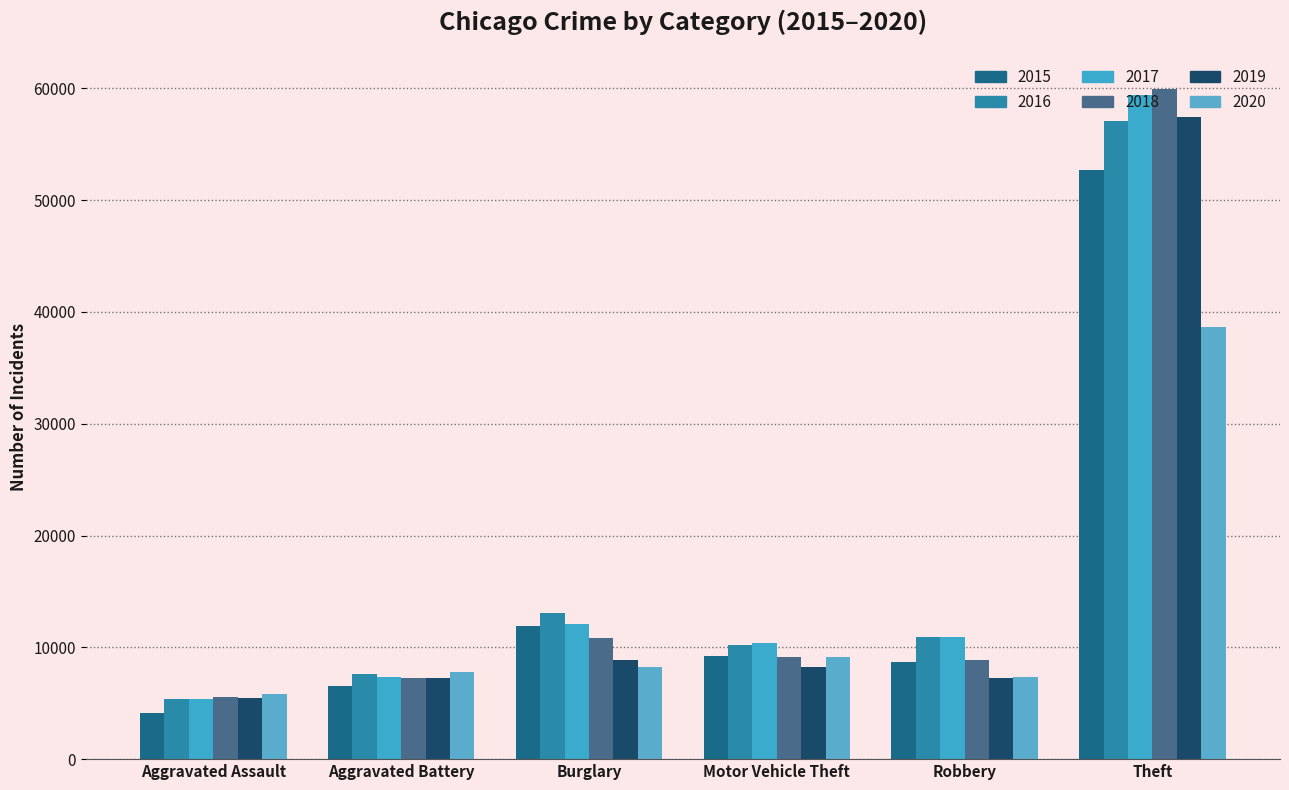

True or false: 2019 has a value of 15926 at Theft.

False